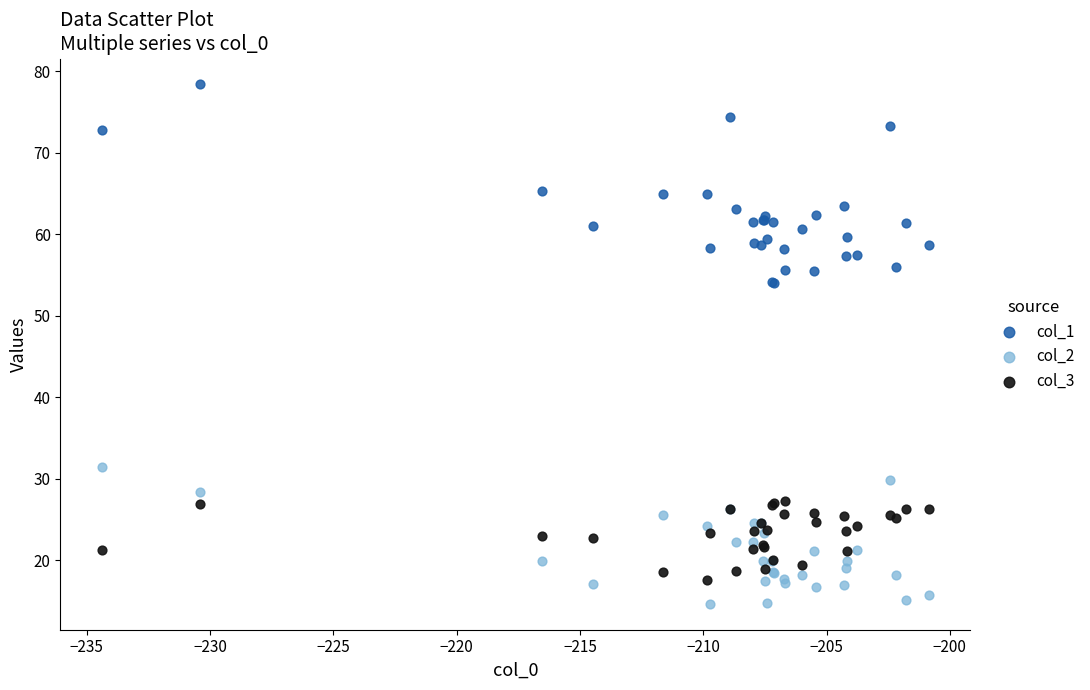

Which series reaches the maximum Y coordinate?

col_1